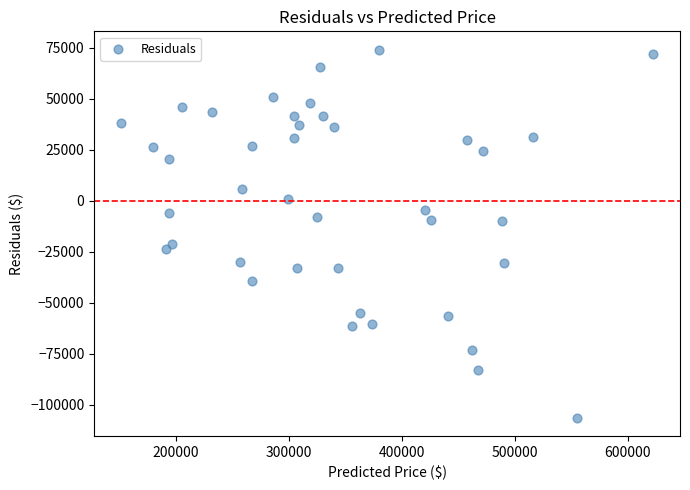

What is the range of Y values (max minus min)?

180490.0